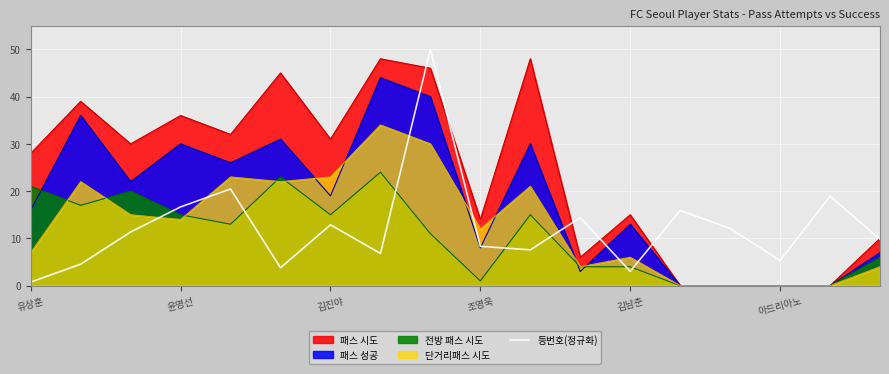

How many values are below 11?

9